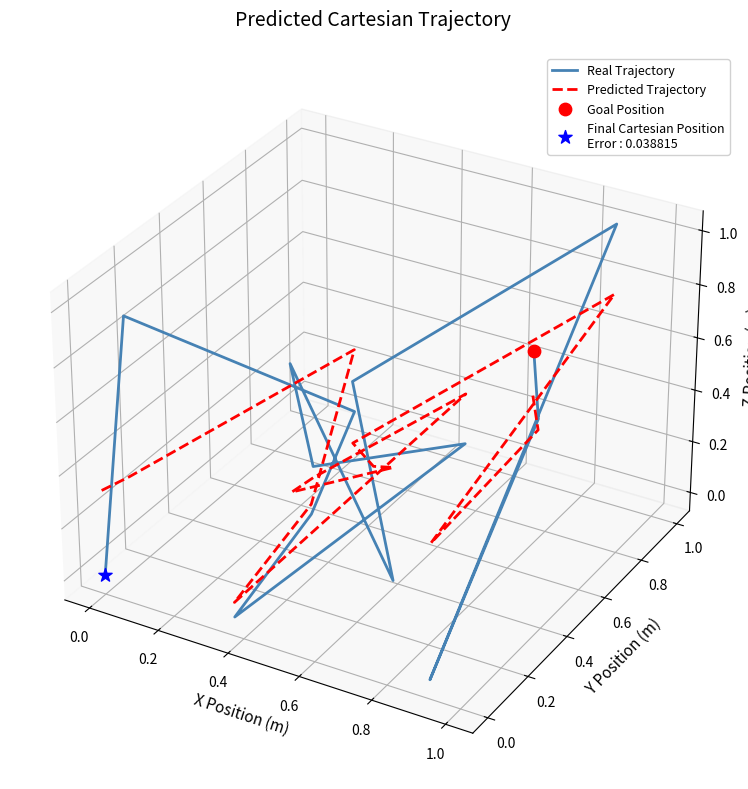

What are all the series names shown in the legend?

Real Trajectory, Predicted Trajectory